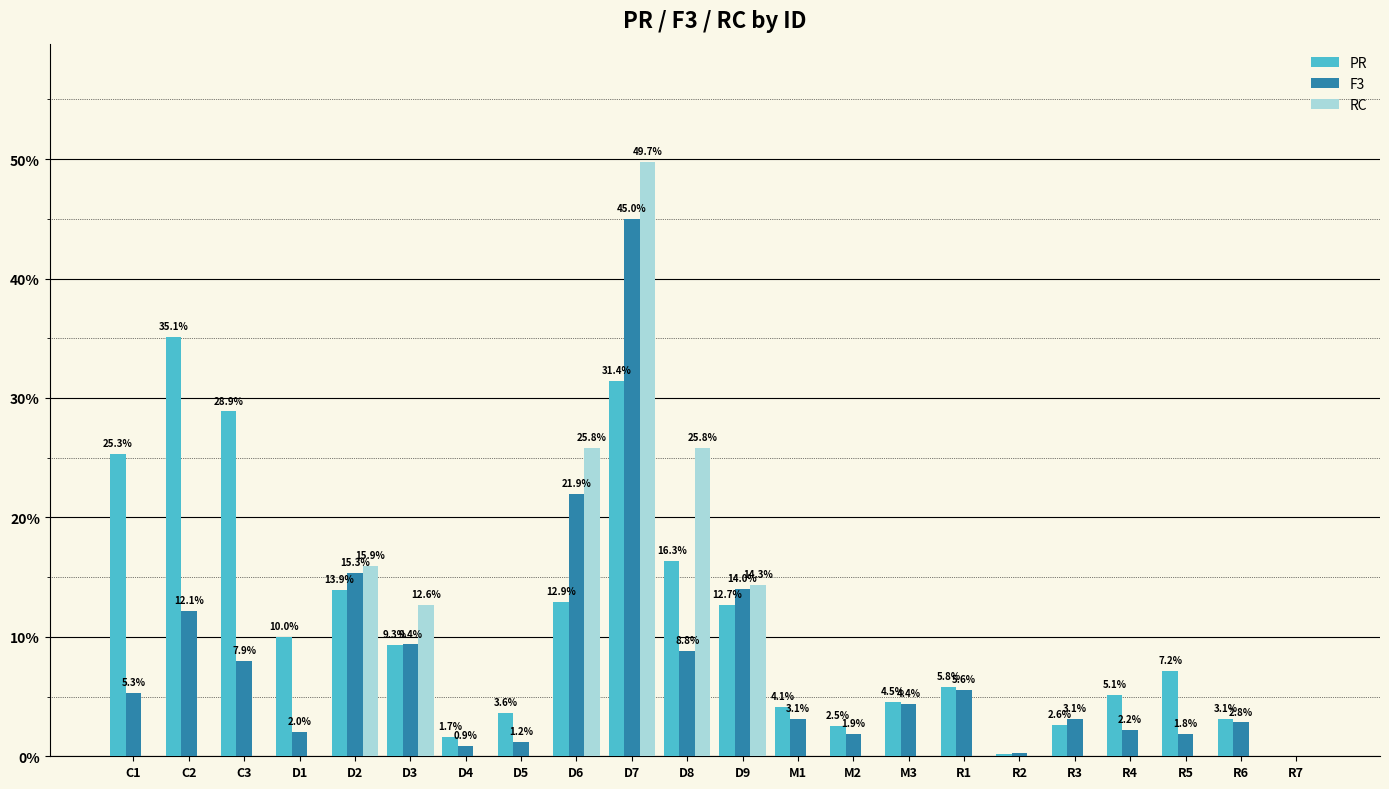

List the series in order of their overall mean, lowest first.

RC, F3, PR